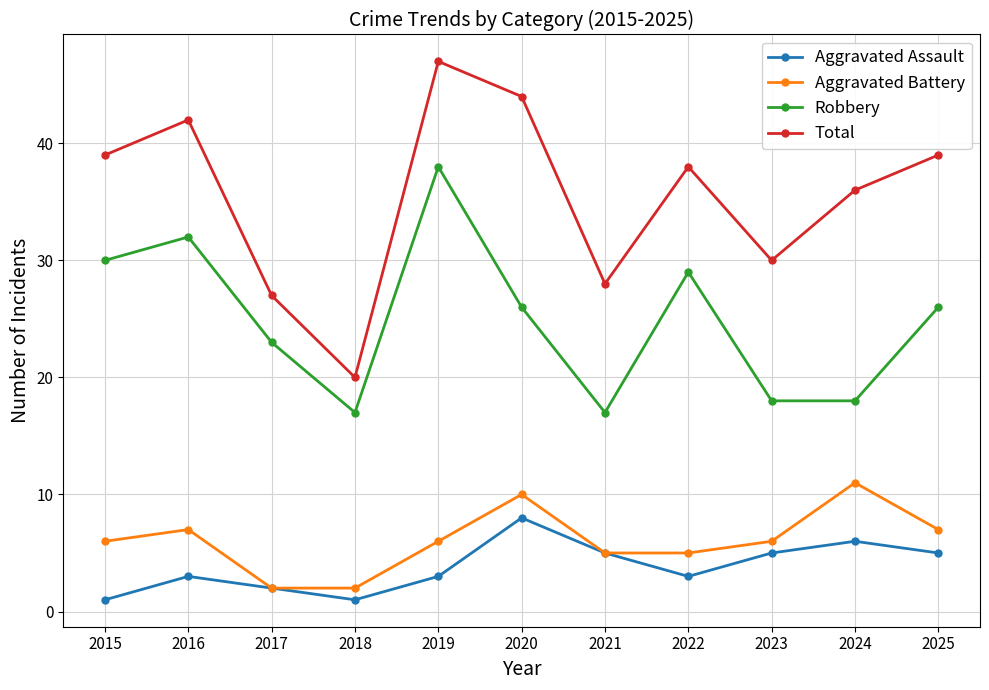

What is the difference between the maximum and minimum values in the Total series?

27